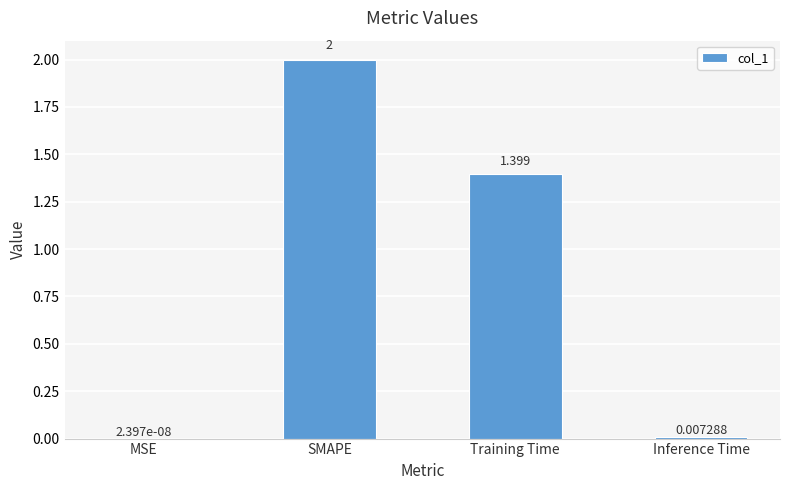

Where does the data first go above 1?

SMAPE